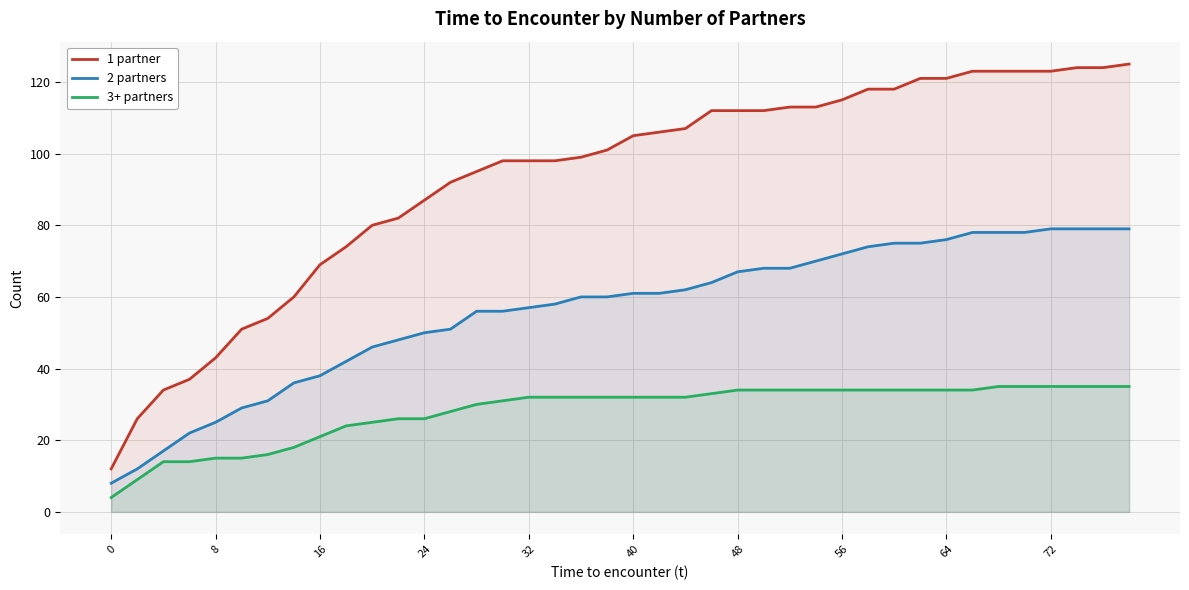

Rank the series by their average value, from lowest to highest.

3+ partners, 2 partners, 1 partner